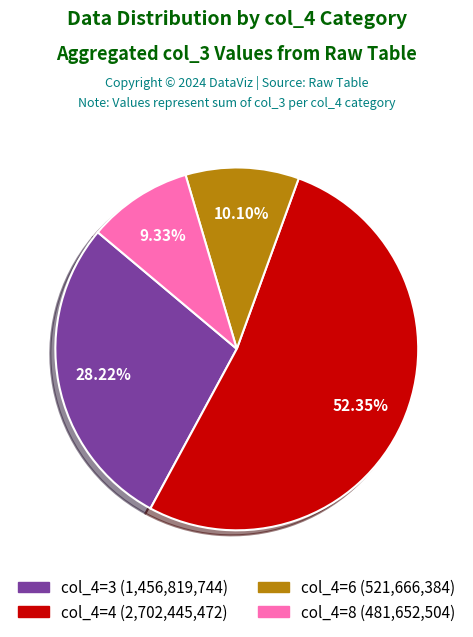

To the nearest percent, what is the average slice percentage?

25%